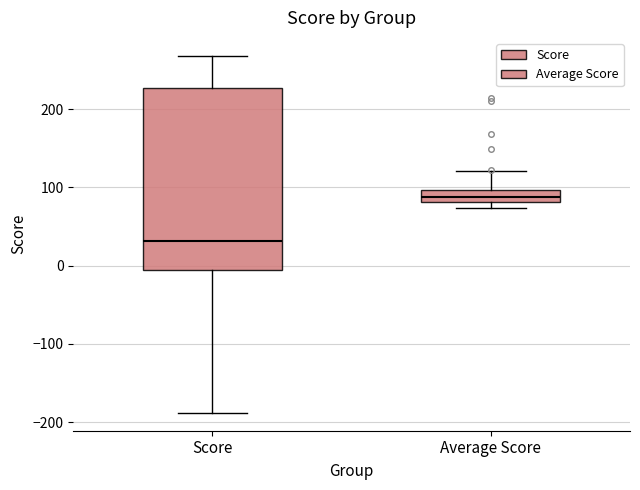

Reading left to right, read every box against the y-axis: the position of its median line, the range the box covers, and the ends of its whiskers. The values are not printed on the chart, so give them approximately, as read against the axis.

Score: median 30, box -10 to 230, whiskers -190 to 270
Average Score: median 90, box 80 to 100, whiskers 70 to 120